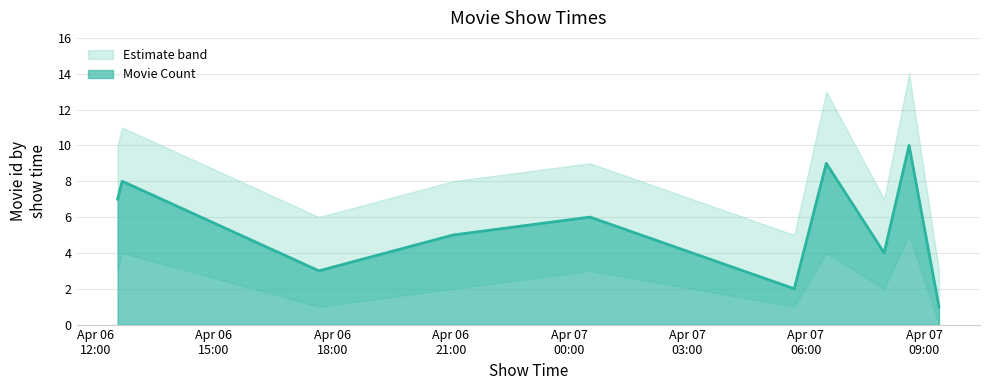

Does the chart have visible grid lines?

Yes